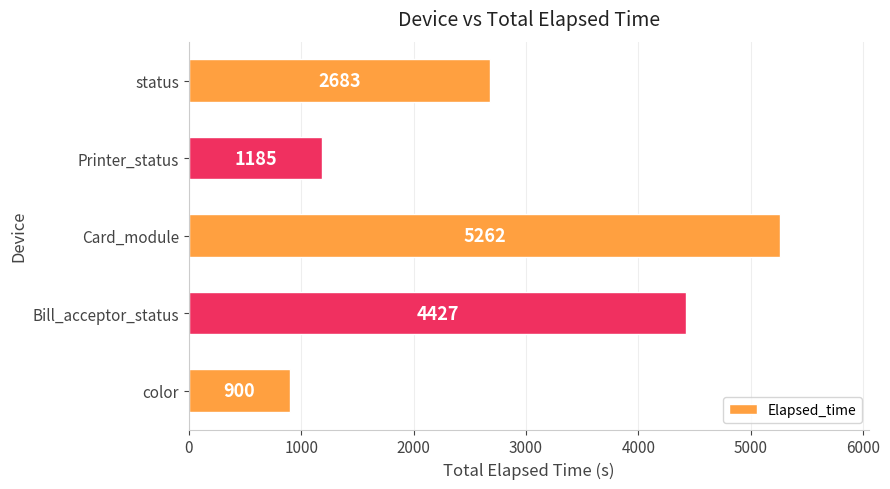

Between Card_module and Bill_acceptor_status, which is larger?

Card_module